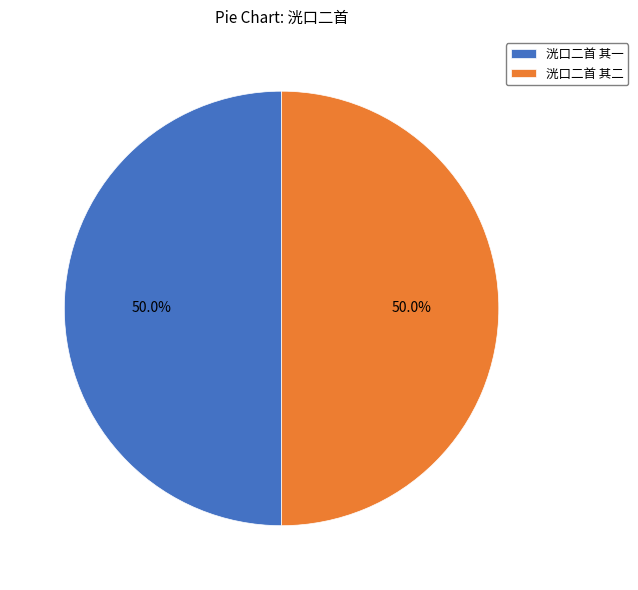

To the nearest percent, what portion does 洸口二首 其一 represent?

50%